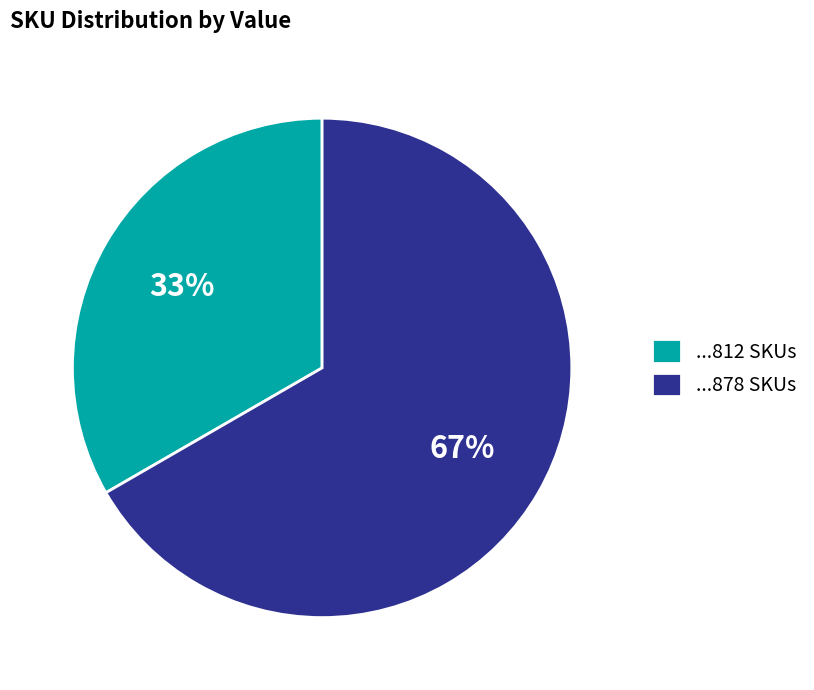

Do ...812 SKUs and ...878 SKUs together represent more than half of the pie?

Yes